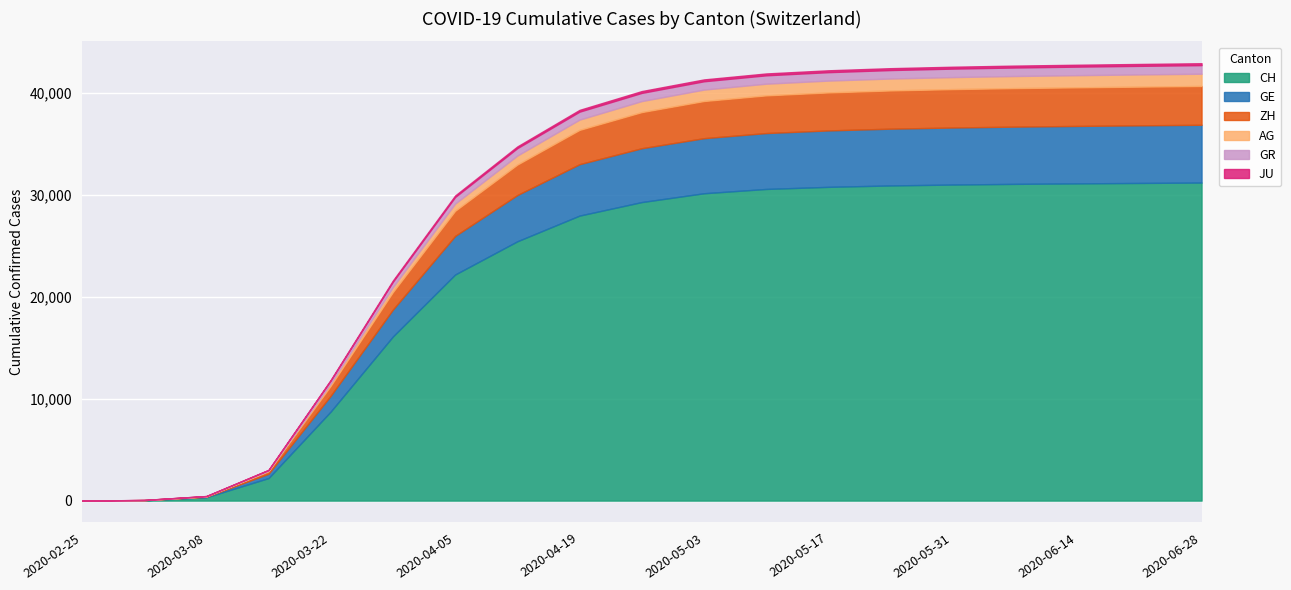

What is the label of the 11th point from the right?

2020-04-19